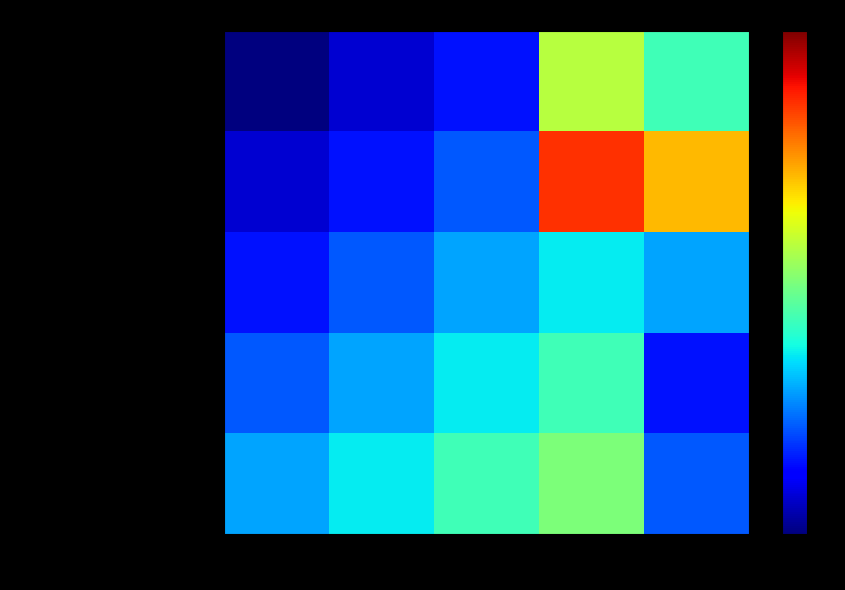

Reading left to right, transcribe all the data shown in this chart.

Sanitaire et Medico-social: SAN=1.0	SOC=1.1	ADM=1.1	ENS=1.4	SSE=1.3
Social: SAN=1.1	SOC=1.1	ADM=1.2	ENS=1.6	SSE=1.5
Administration: SAN=1.1	SOC=1.2	ADM=1.2	ENS=1.2	SSE=1.2
Enseignement: SAN=1.1	SOC=1.2	ADM=1.2	ENS=1.3	SSE=1.1
Sanitaire social ou d enseignement: SAN=1.2	SOC=1.2	ADM=1.3	ENS=1.4	SSE=1.1